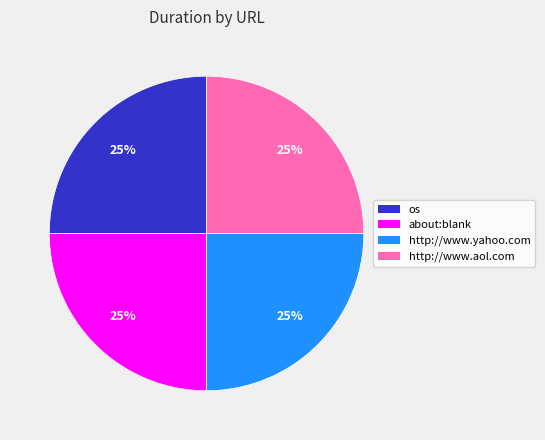

The os slice represents 19% of the pie. True or false?

False